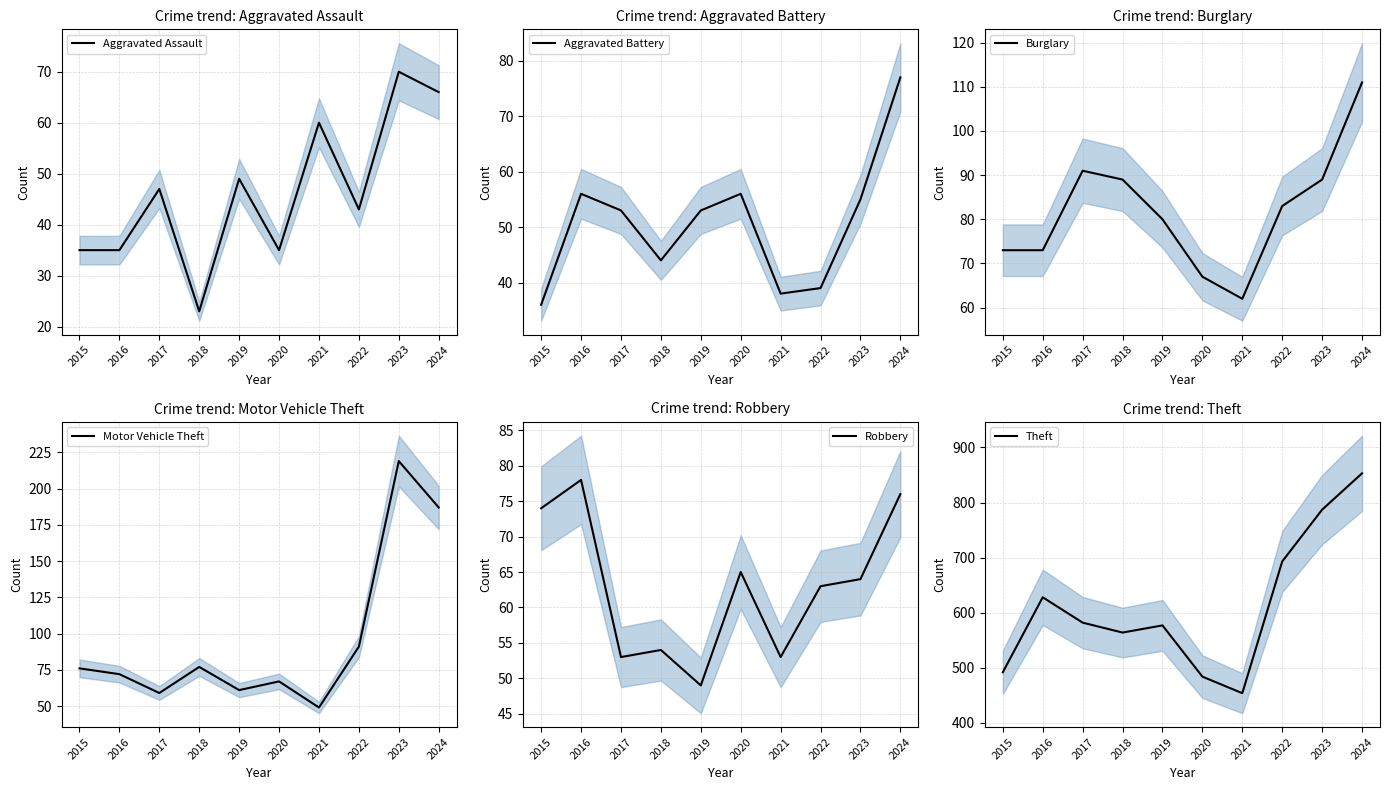

What is the total value across all series at 2020?

774